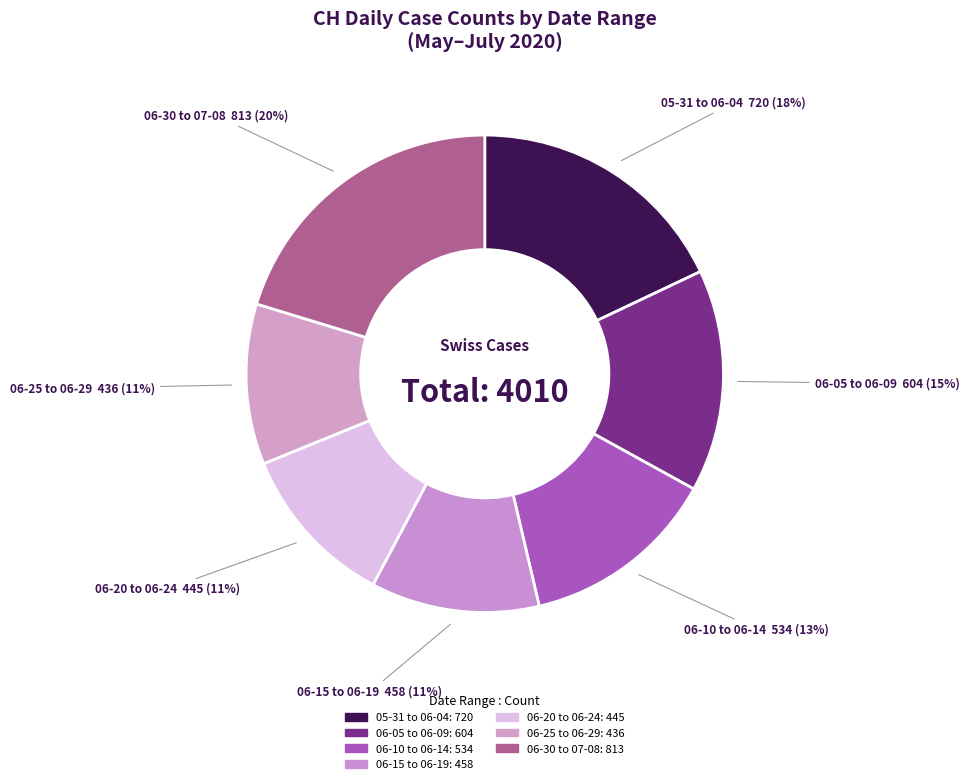

Count the number of slices in the pie.

7